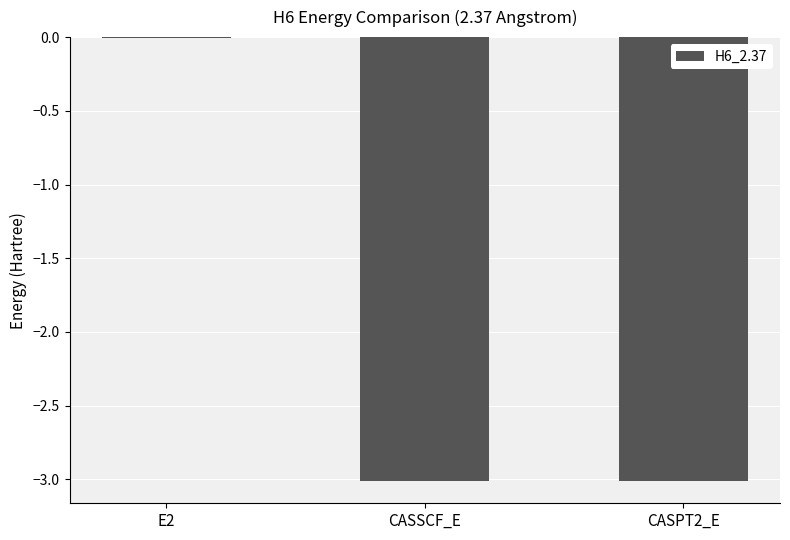

What is the sum of the values at CASPT2_E and CASSCF_E?

-6.0